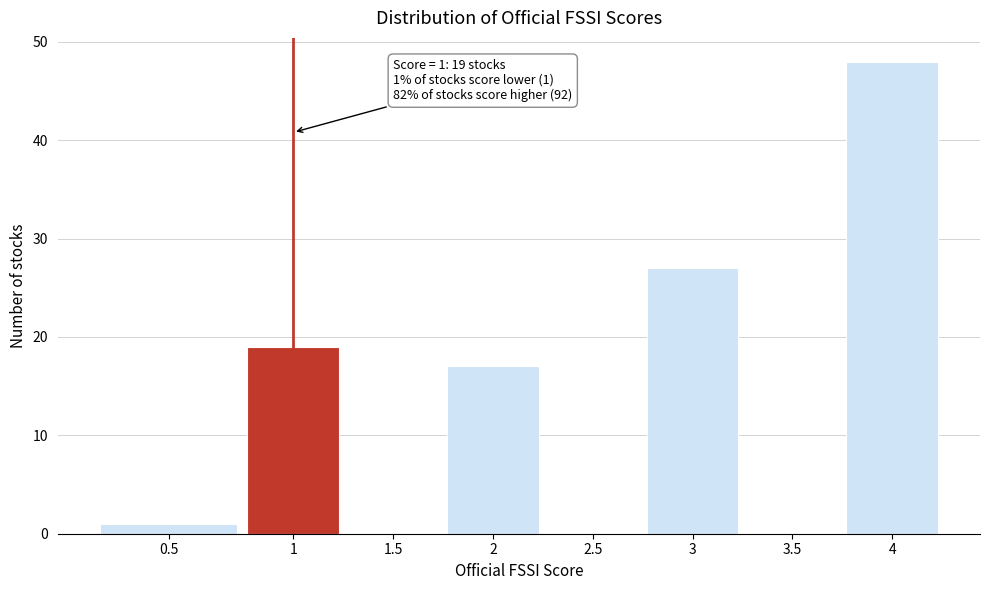

Reading left to right, extract all data points from this chart.

0.5=1	1=19	1.5=0	2=17	2.5=0	3=27	3.5=0	4=48